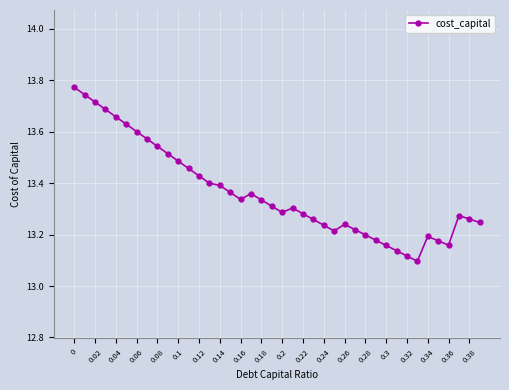

What is the sum of all values?

534.5